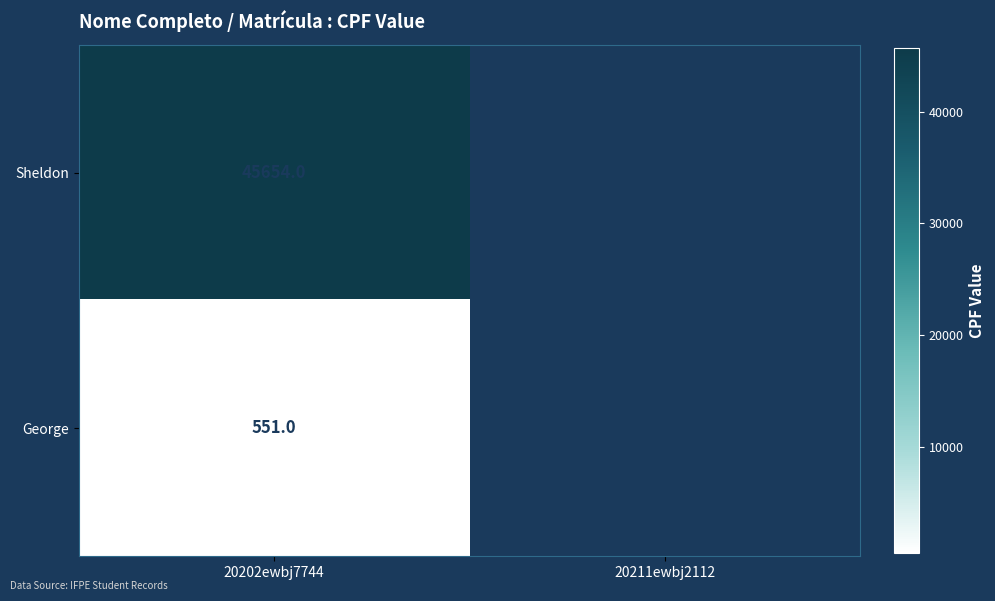

Is it true that George equals 142 at 20202ewbj7744?

False